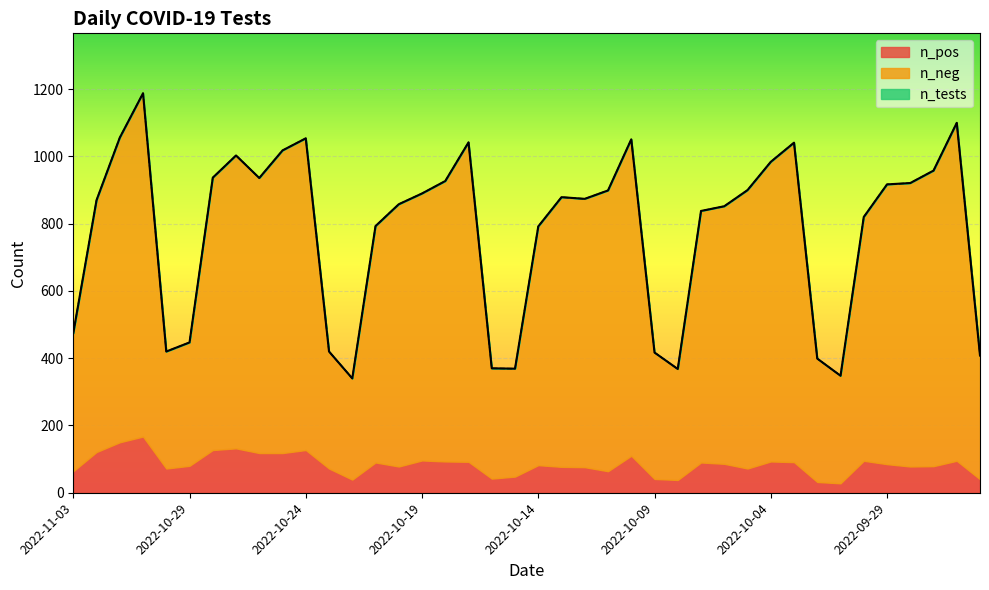

What is the highest value of the n_pos series?

167